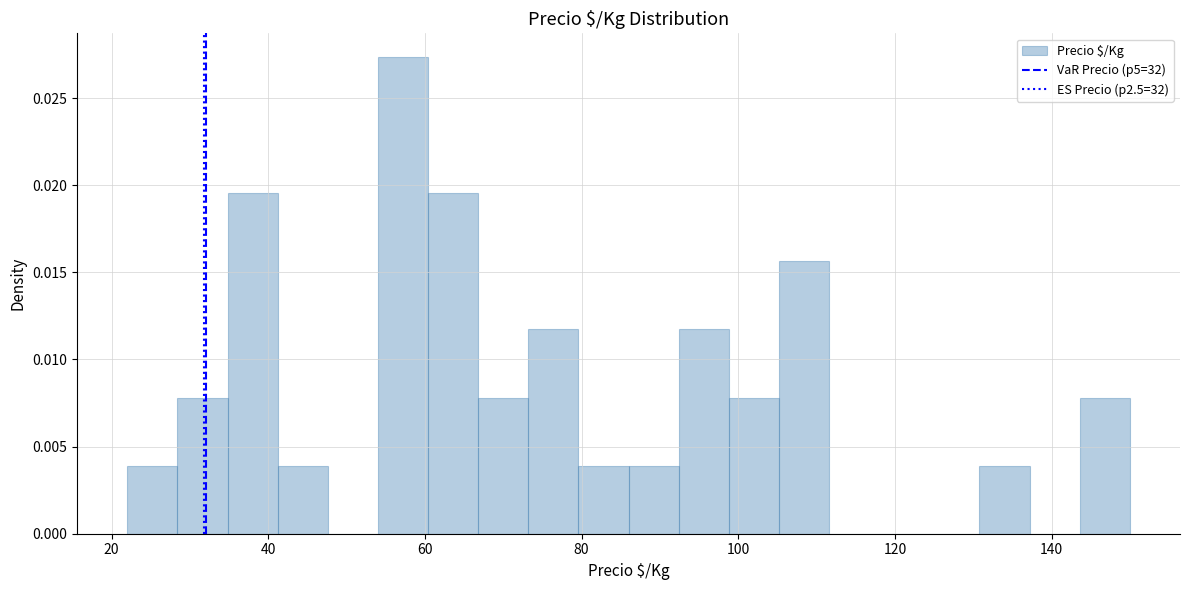

Around what value on the x-axis is the tallest bar? Give the approximate position of its centre, as read against the axis.

58